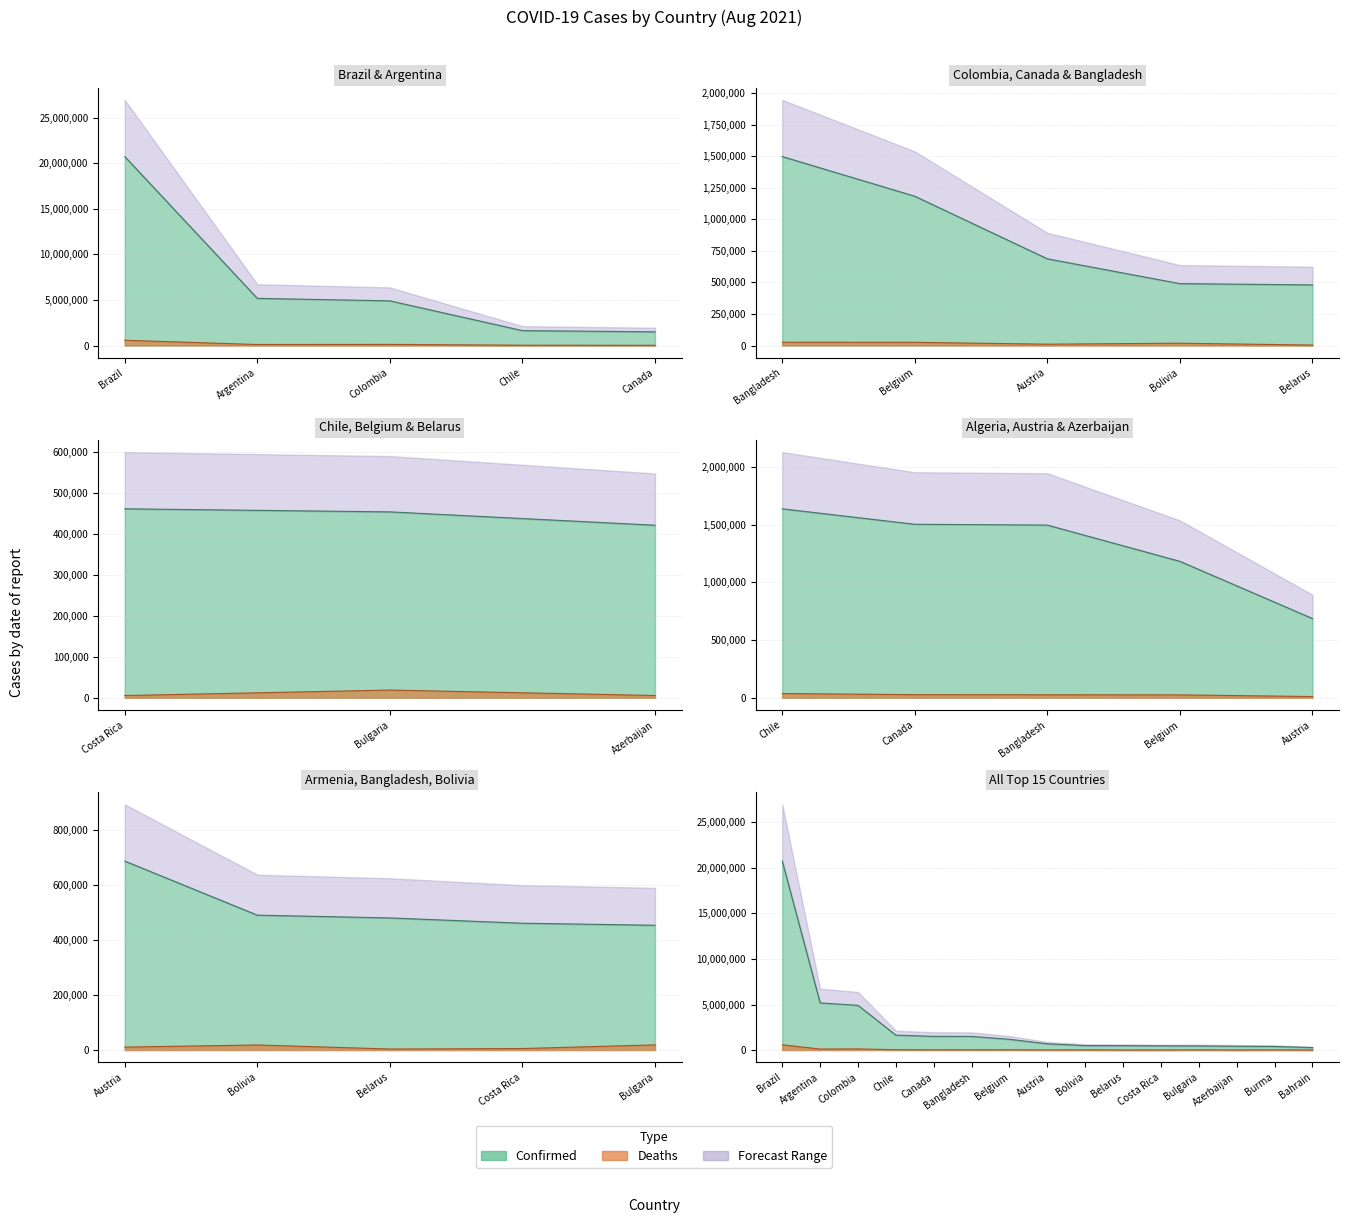

What is the maximum value for Deaths?

579574